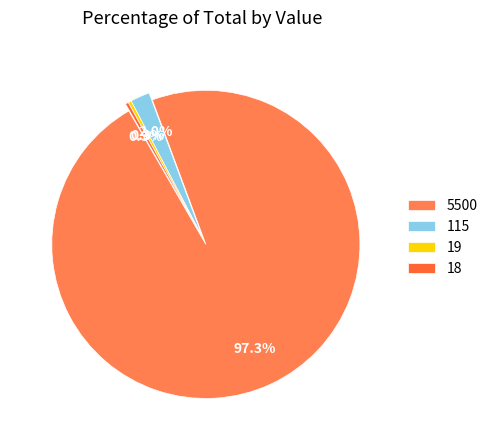

How many slices are in this pie chart?

4